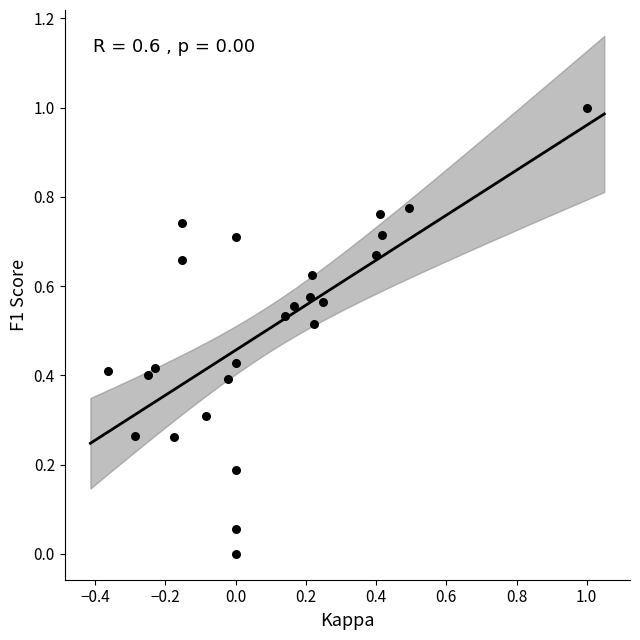

What is the range of Y values (max minus min)?

1.0